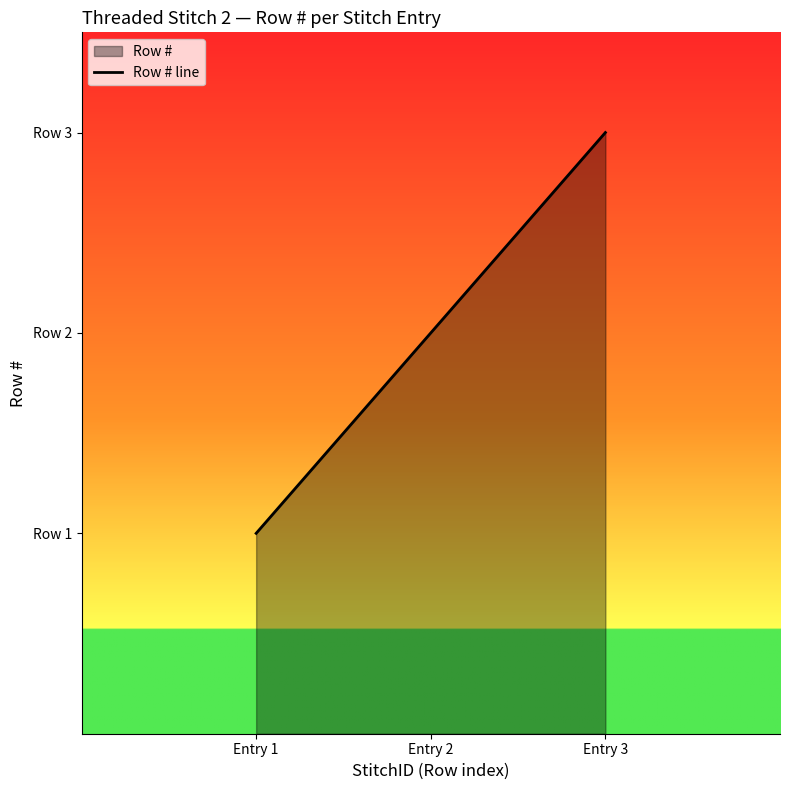

Does the chart display data point markers on the line(s)?

No